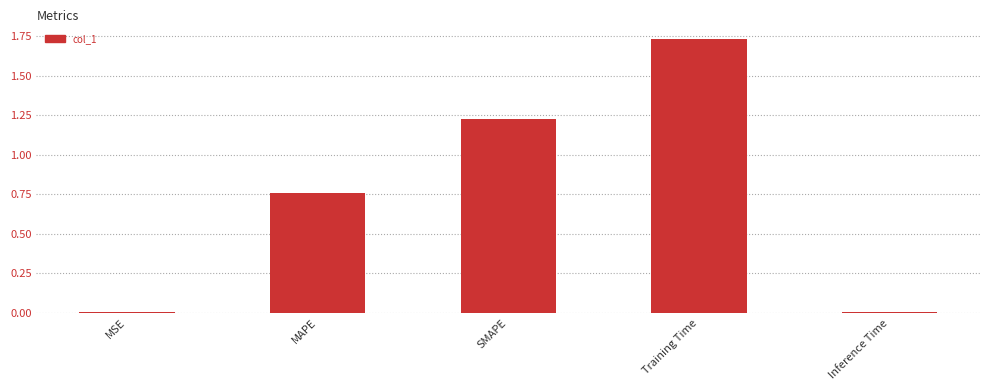

What is the change in value from MAPE to SMAPE?

+0.5